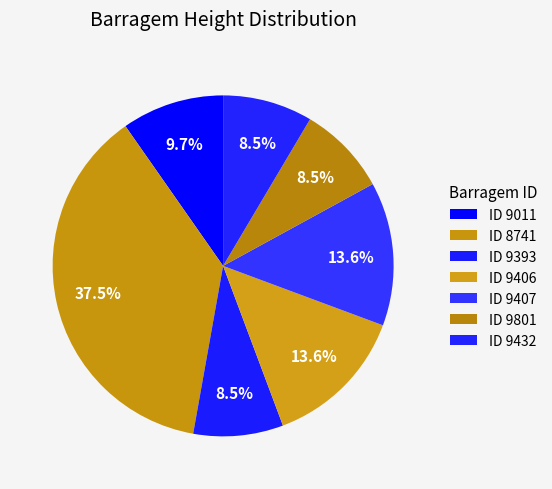

How many slices are in this pie chart?

7